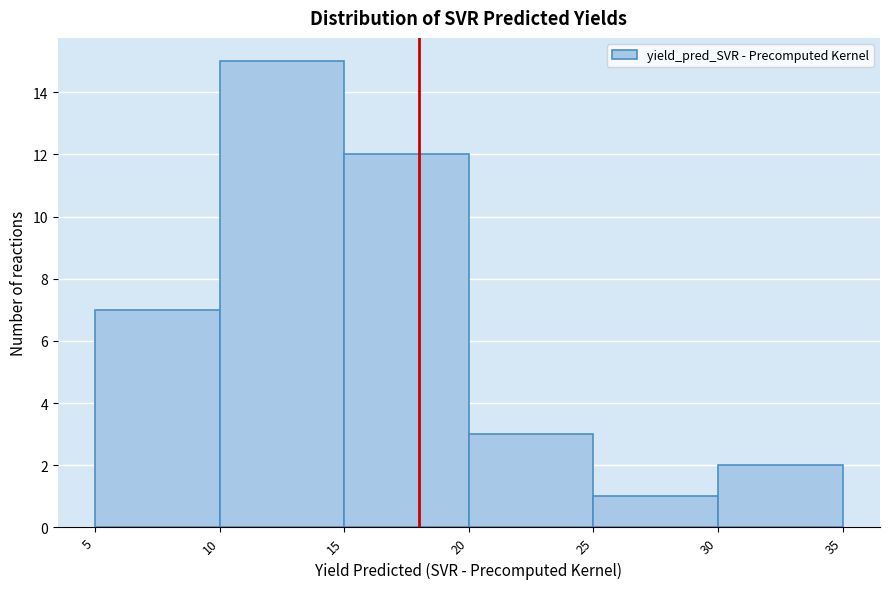

How tall is the bar that spans 25 to 30 on the x-axis? The values are not printed on the chart, so give them approximately, as read against the axis.

1